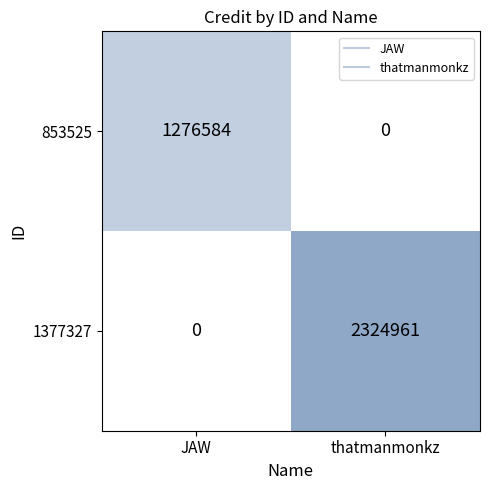

List the series in order of their overall mean, highest first.

1377327, 853525